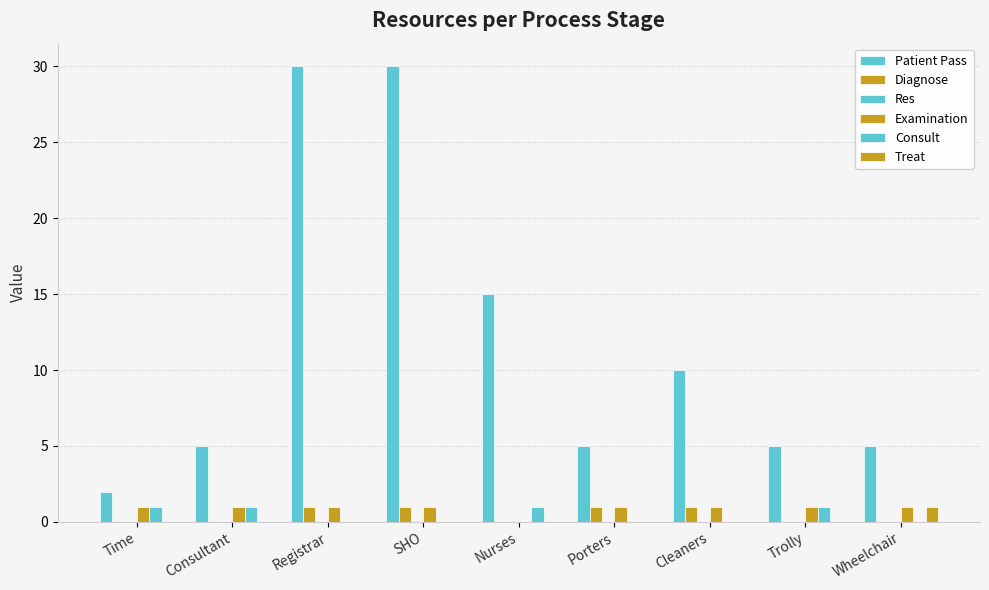

List the series in order of their peak value, highest first.

Patient Pass, Diagnose, Examination, Consult, Treat, Res